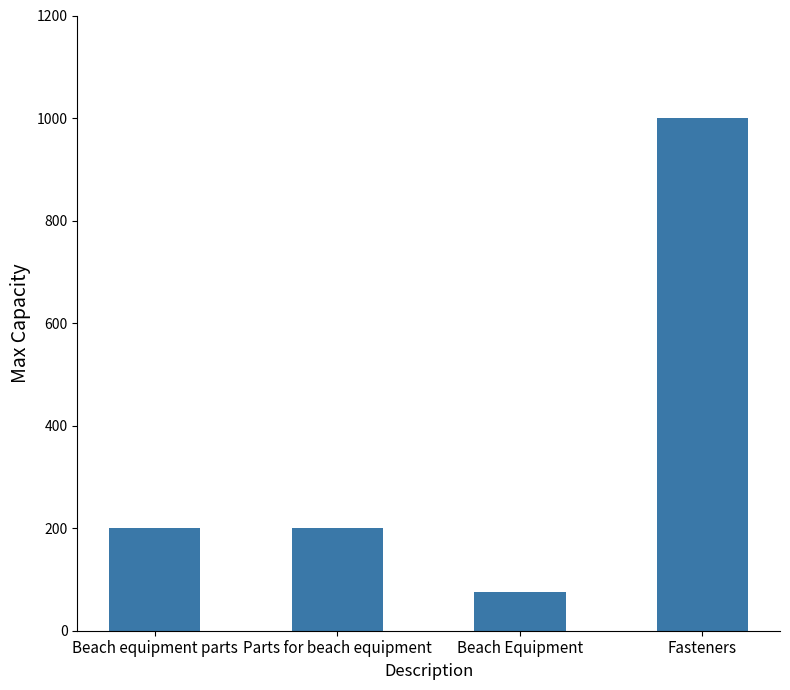

Count the values in the range 200 to 1000.

3